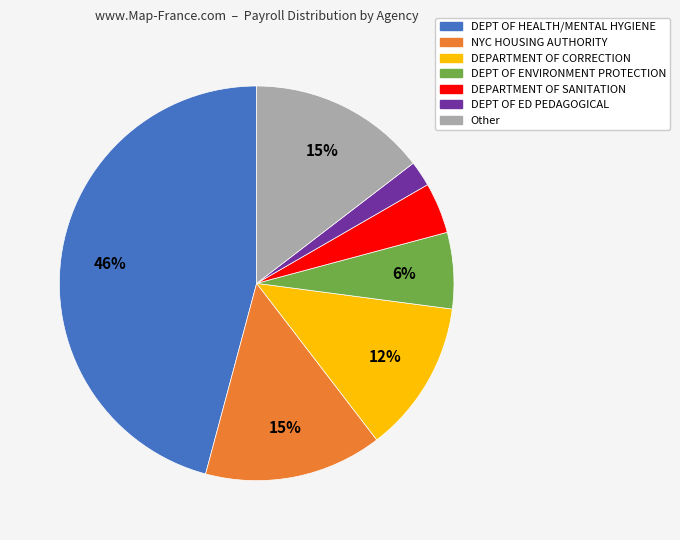

How many slices are in this pie chart?

7